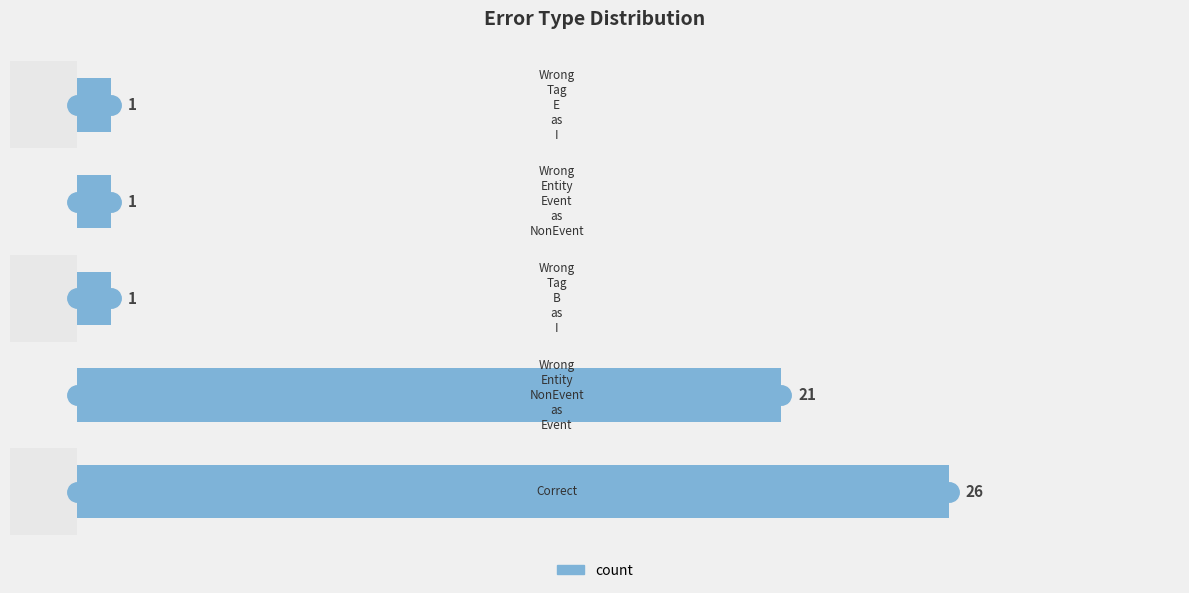

What is the smallest value displayed?

1